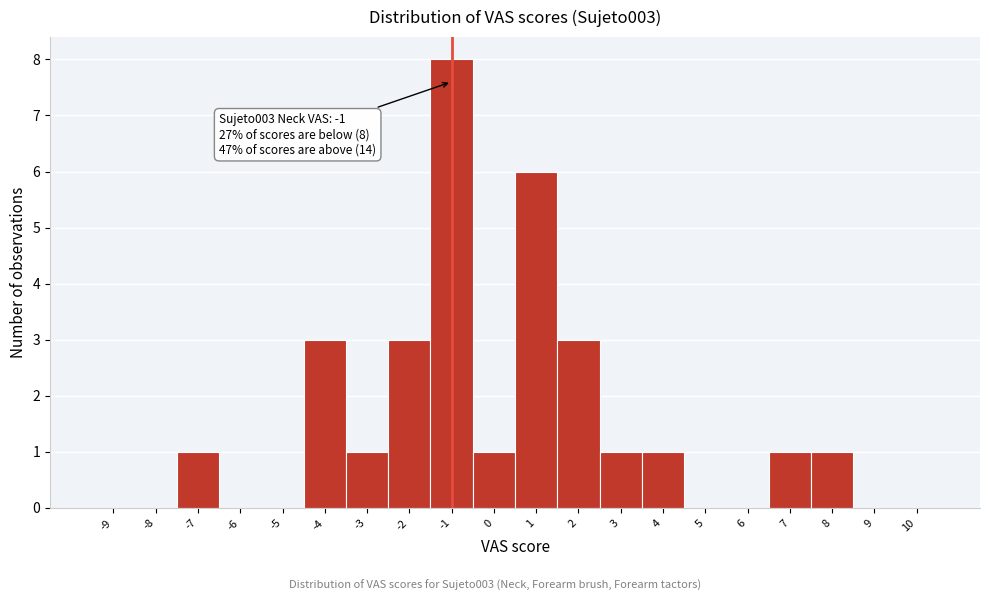

Over which range of the x-axis is the bar tallest?

-1.5 to -0.5